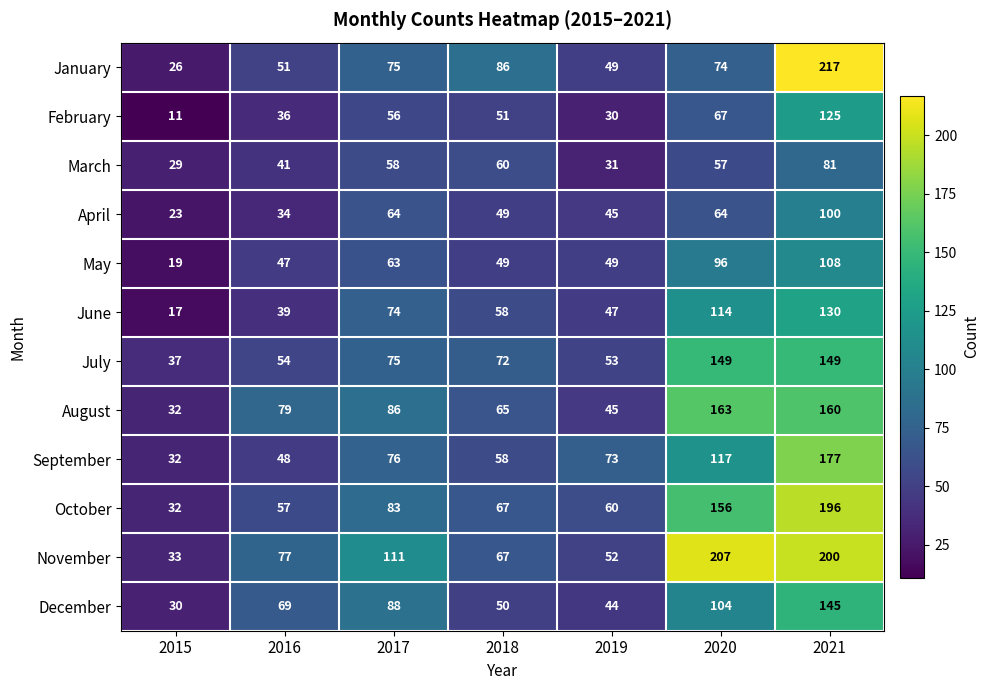

True or false: December has a value of 20 at 2019.

False